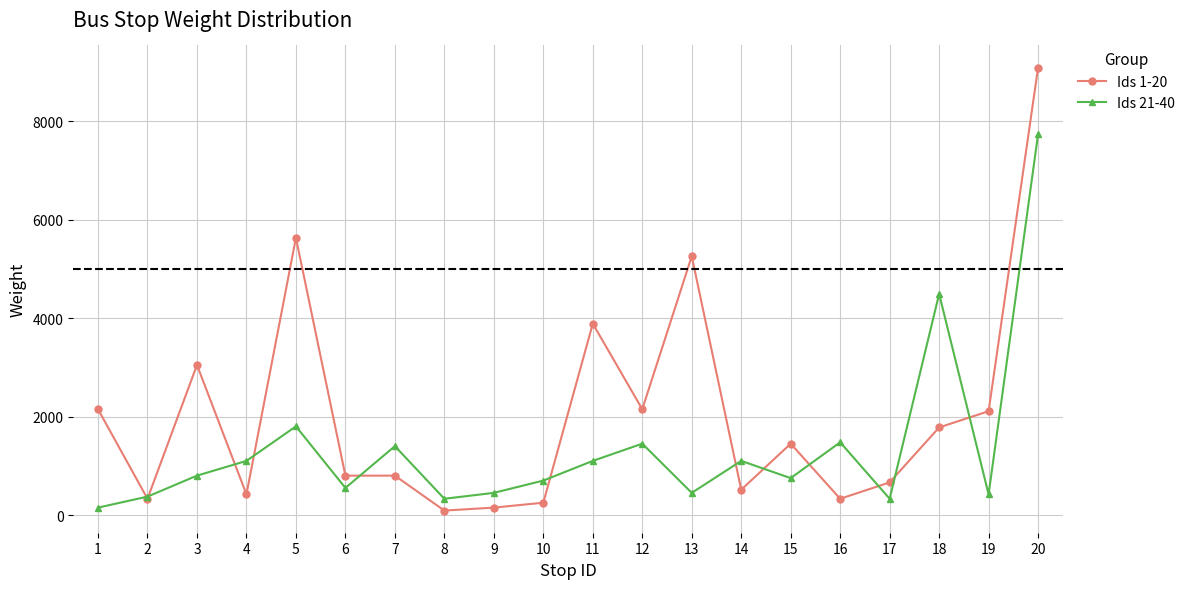

What is the maximum value shown in the chart?

9095